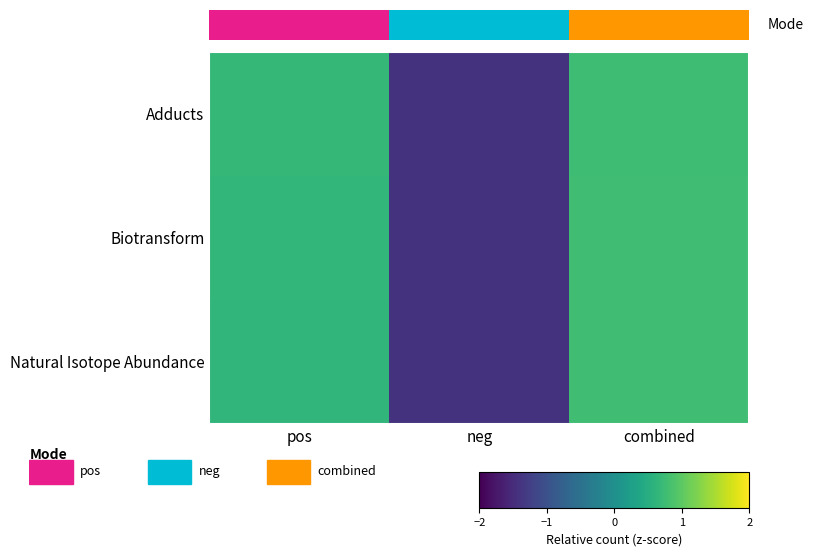

What is the sum of the Biotransform values at pos and neg?

-0.8